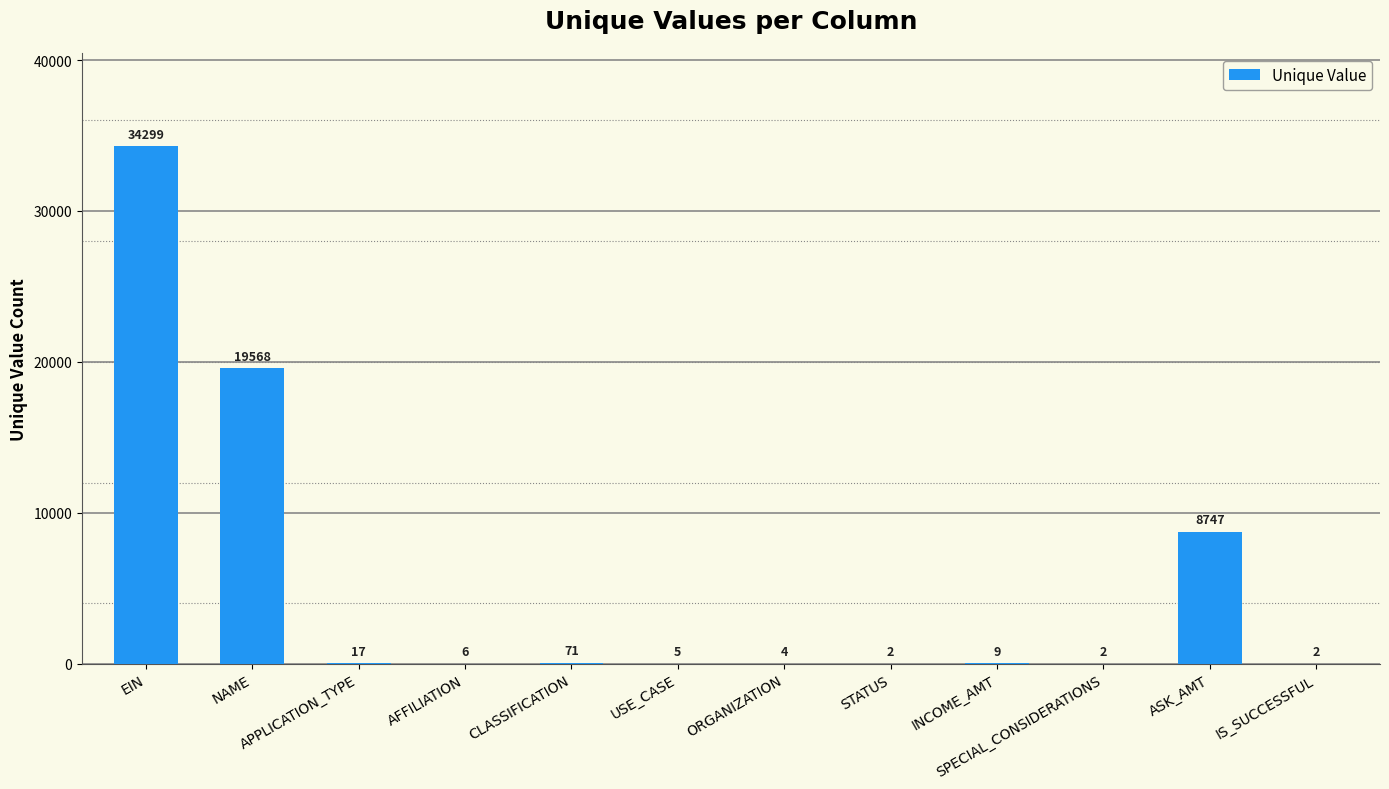

Approximately how many times larger is the value at EIN compared to SPECIAL_CONSIDERATIONS?

17149.5